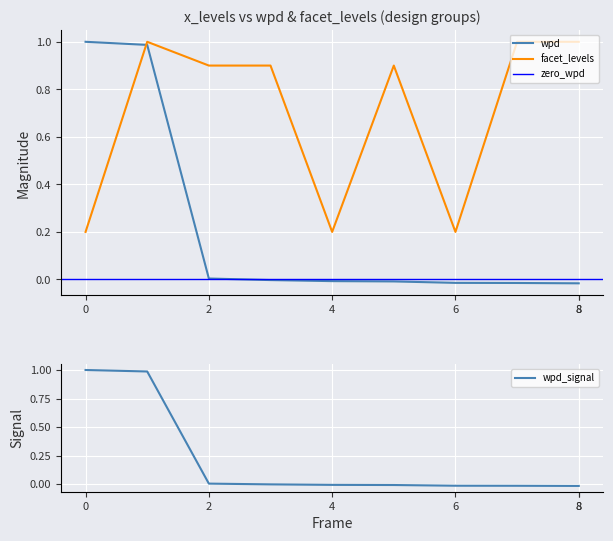

How many times do wpd and facet_levels cross each other?

1